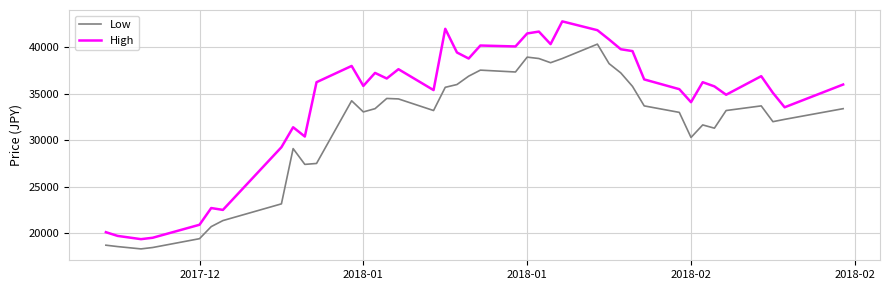

What is the maximum value for High?

42800